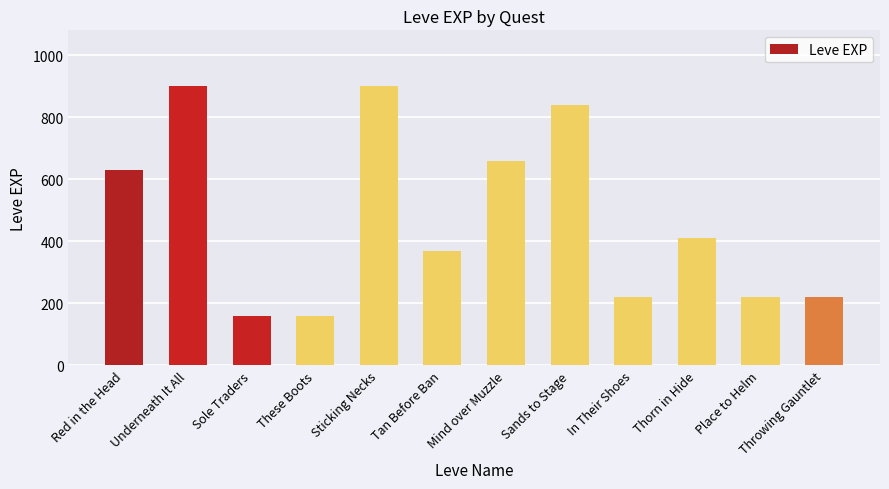

The chart shows a value of 119 at In Their Shoes. True or false?

False